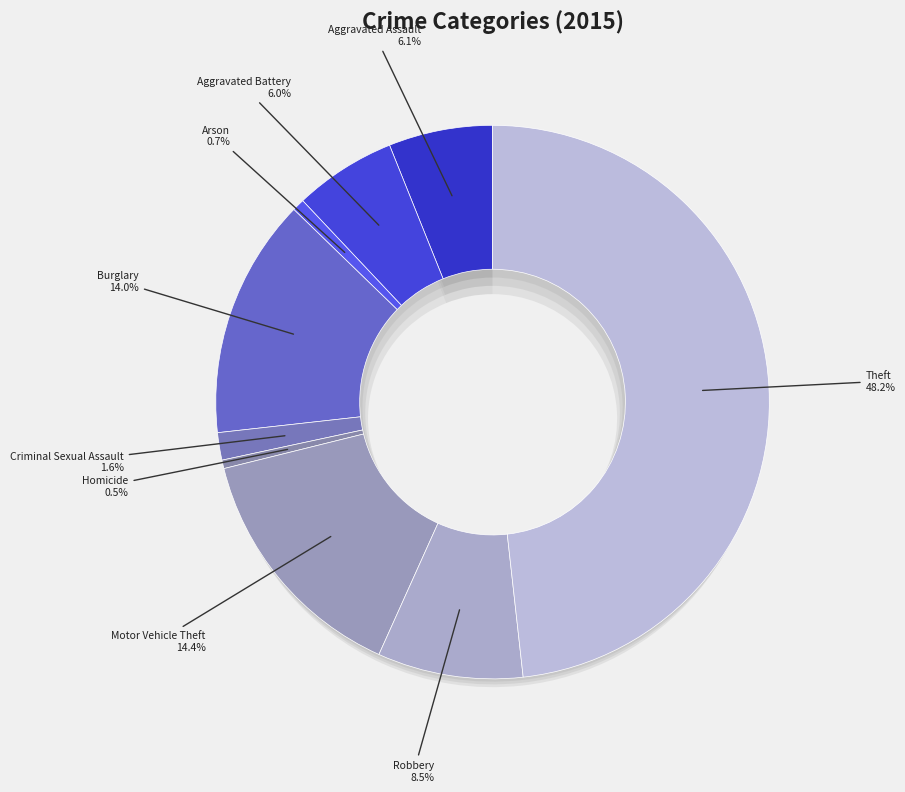

The Criminal Sexual Assault slice represents 2% of the pie. True or false?

True